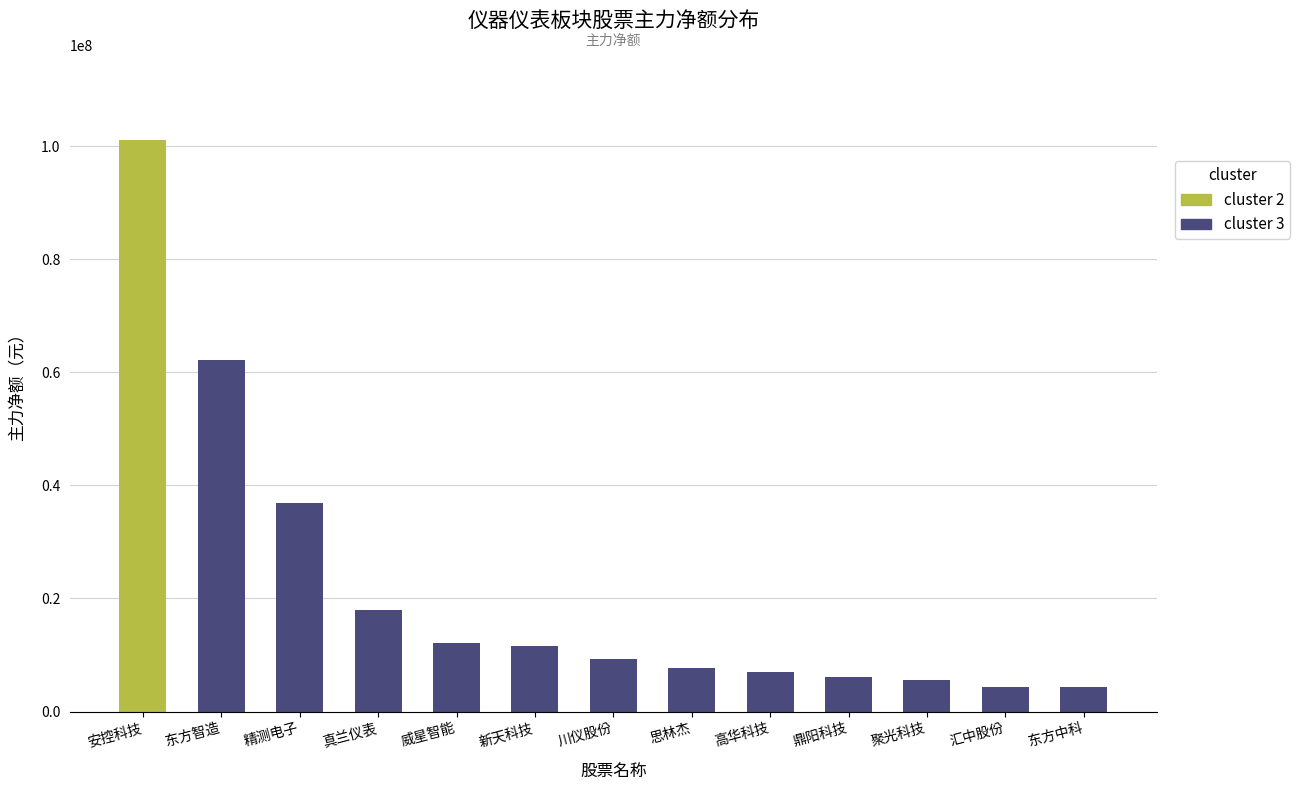

True or false: the data shows 14596220 at 精测电子.

False